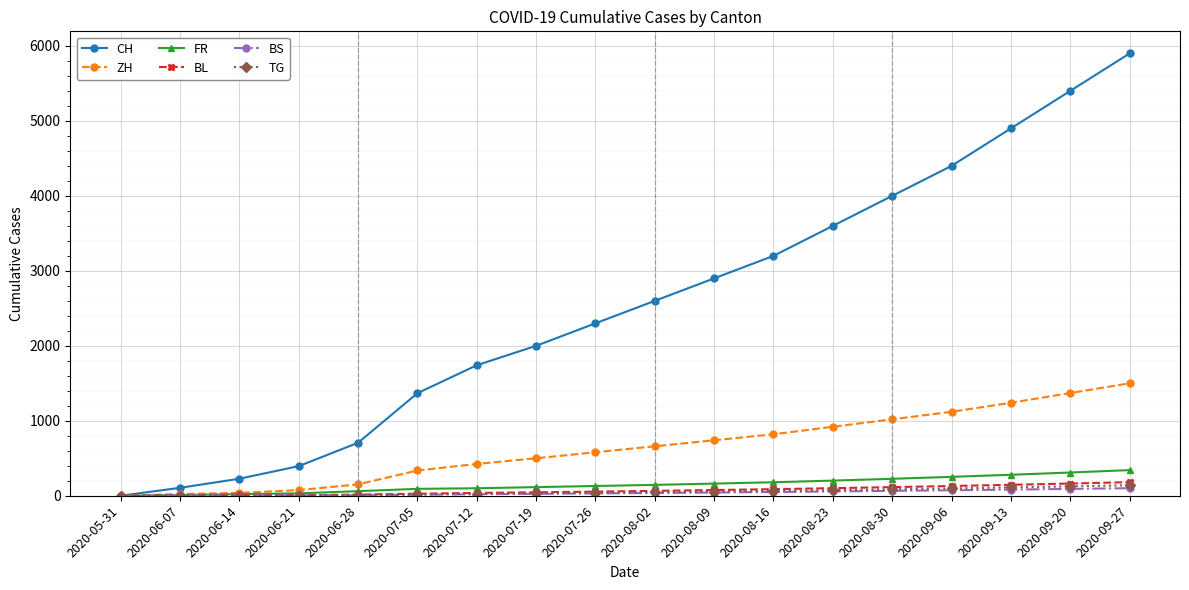

What is the label of the 15th point from the left?

2020-09-06